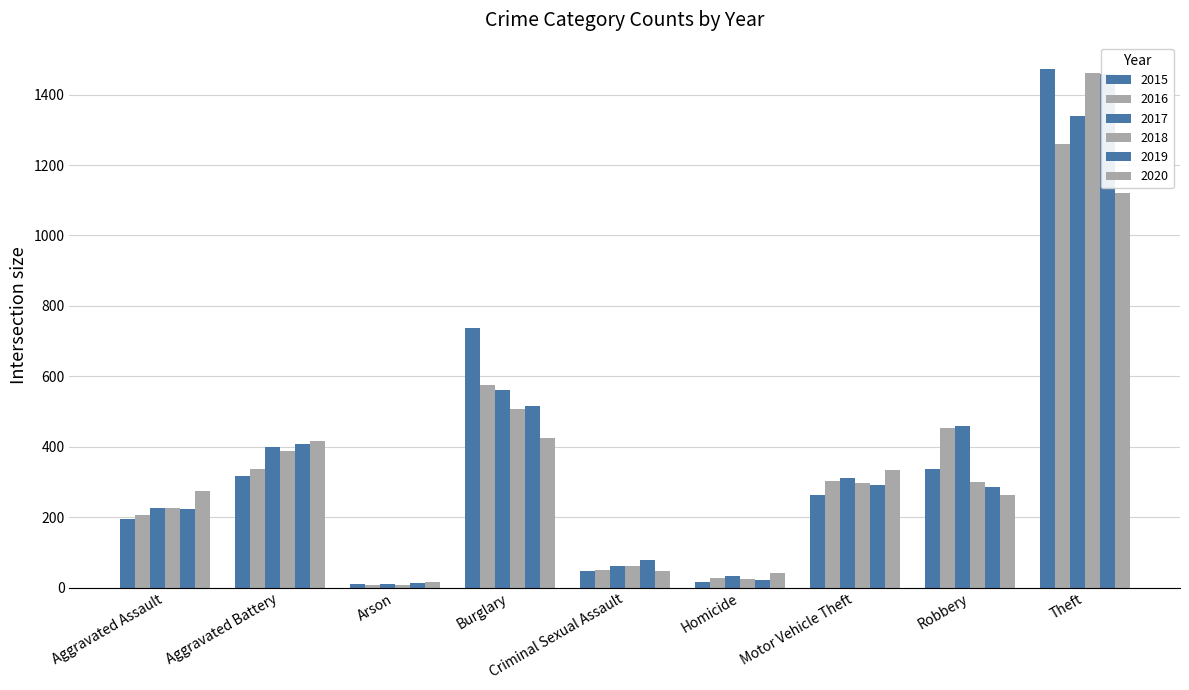

Reading left to right, extract all data points from this chart.

2015: Aggravated Assault=194	Aggravated Battery=316	Arson=9	Burglary=738	Criminal Sexual Assault=46	Homicide=15	Motor Vehicle Theft=263	Robbery=337	Theft=1474
2016: Aggravated Assault=206	Aggravated Battery=336	Arson=7	Burglary=576	Criminal Sexual Assault=50	Homicide=26	Motor Vehicle Theft=304	Robbery=454	Theft=1259
2017: Aggravated Assault=225	Aggravated Battery=400	Arson=10	Burglary=562	Criminal Sexual Assault=62	Homicide=33	Motor Vehicle Theft=312	Robbery=460	Theft=1339
2018: Aggravated Assault=225	Aggravated Battery=389	Arson=7	Burglary=506	Criminal Sexual Assault=60	Homicide=25	Motor Vehicle Theft=298	Robbery=301	Theft=1461
2019: Aggravated Assault=223	Aggravated Battery=407	Arson=12	Burglary=517	Criminal Sexual Assault=77	Homicide=22	Motor Vehicle Theft=290	Robbery=287	Theft=1459
2020: Aggravated Assault=273	Aggravated Battery=415	Arson=17	Burglary=425	Criminal Sexual Assault=48	Homicide=41	Motor Vehicle Theft=333	Robbery=263	Theft=1120